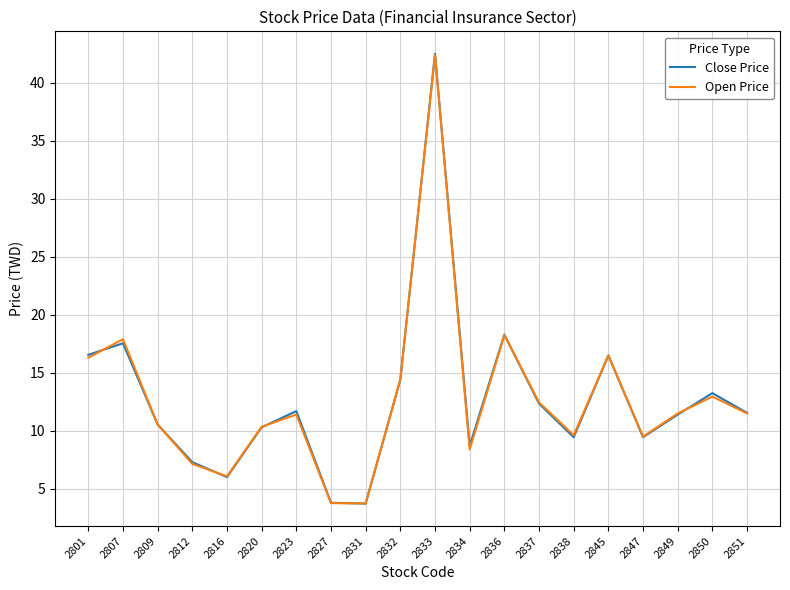

Which series has the largest range (max minus min)?

Close Price